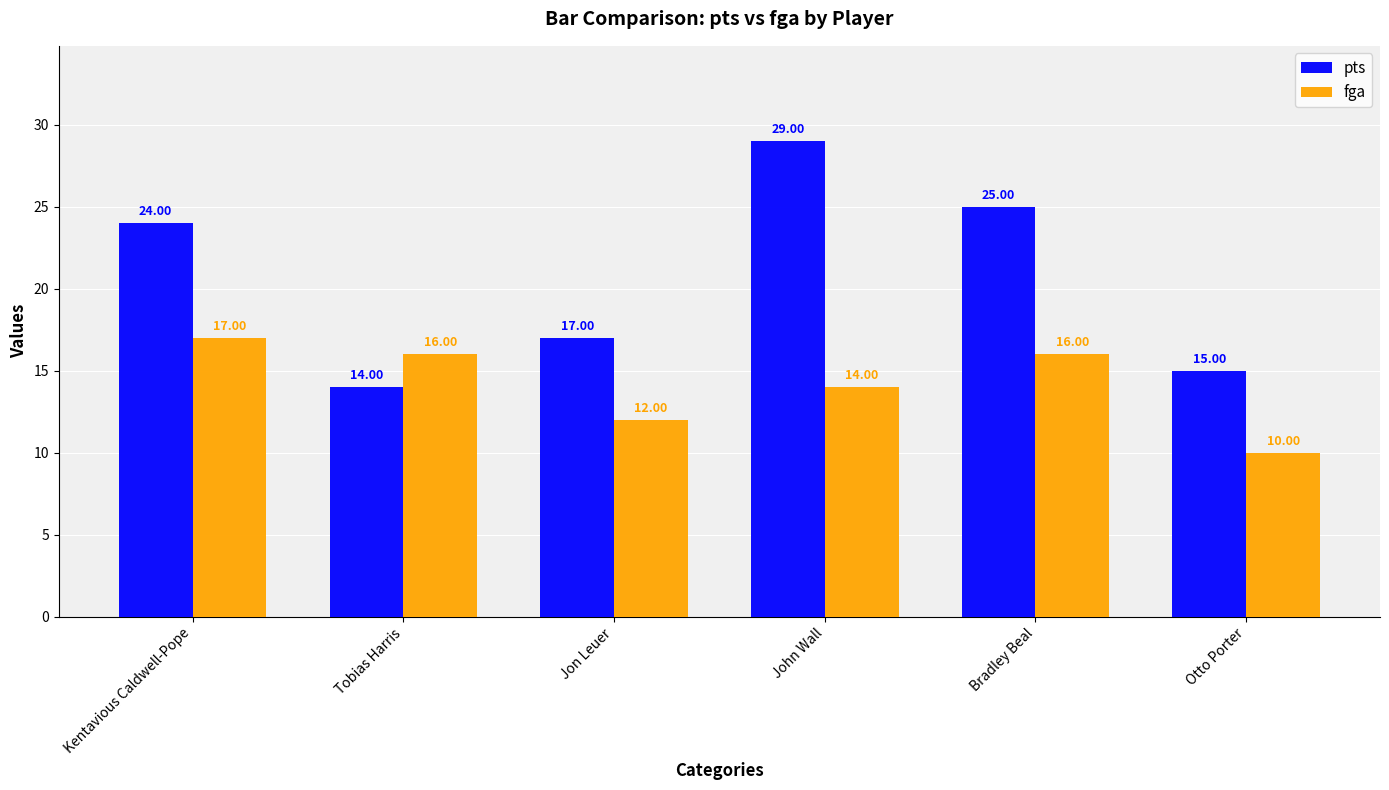

What is the difference between the highest and lowest values at Kentavious Caldwell-Pope?

7